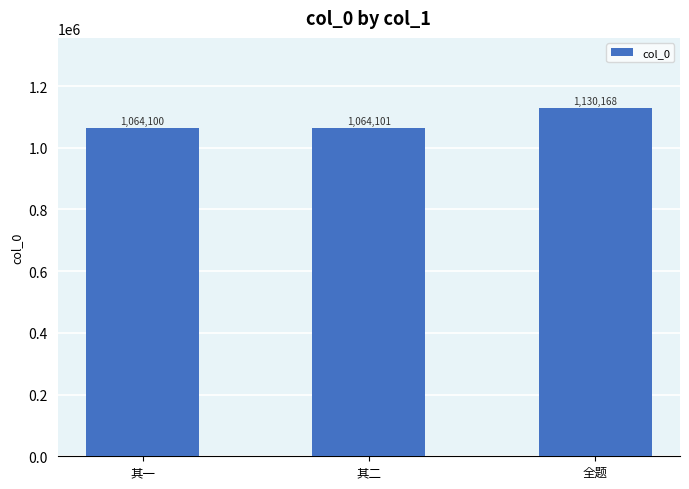

Is it true that the value at 全题 is 1767106?

False